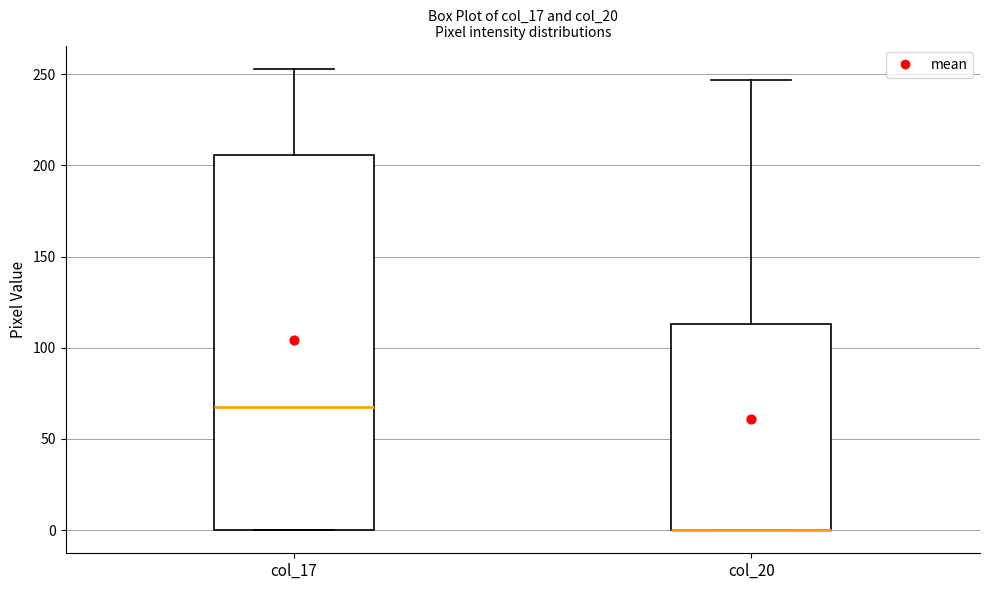

Reading left to right, read every box against the y-axis: the position of its median line, the range the box covers, and the ends of its whiskers. The values are not printed on the chart, so give them approximately, as read against the axis.

col_17: median 70, box 0 to 205, whiskers 0 to 255
col_20: median 0 (drawn on the box's lower edge), box 0 to 115, whiskers 0 to 245